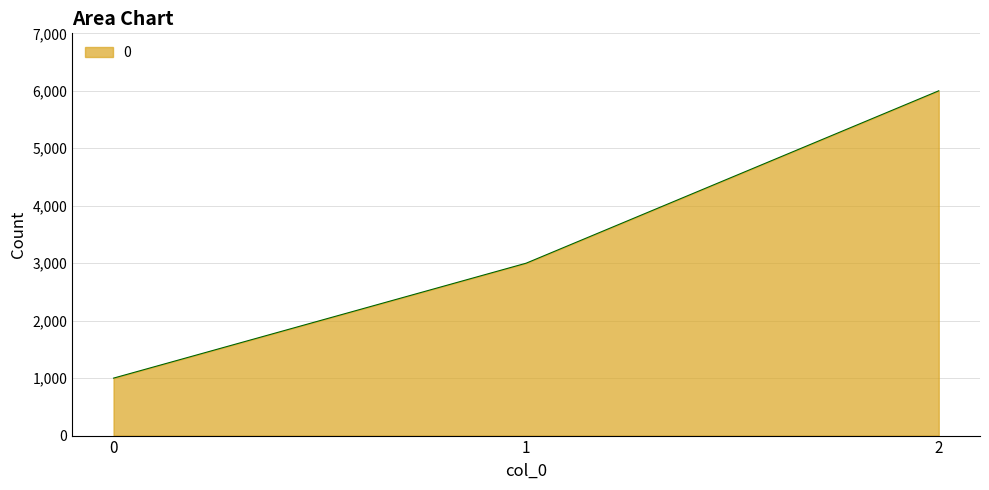

Reading left to right, extract all data points from this chart.

0=1000	1=3000	2=6000